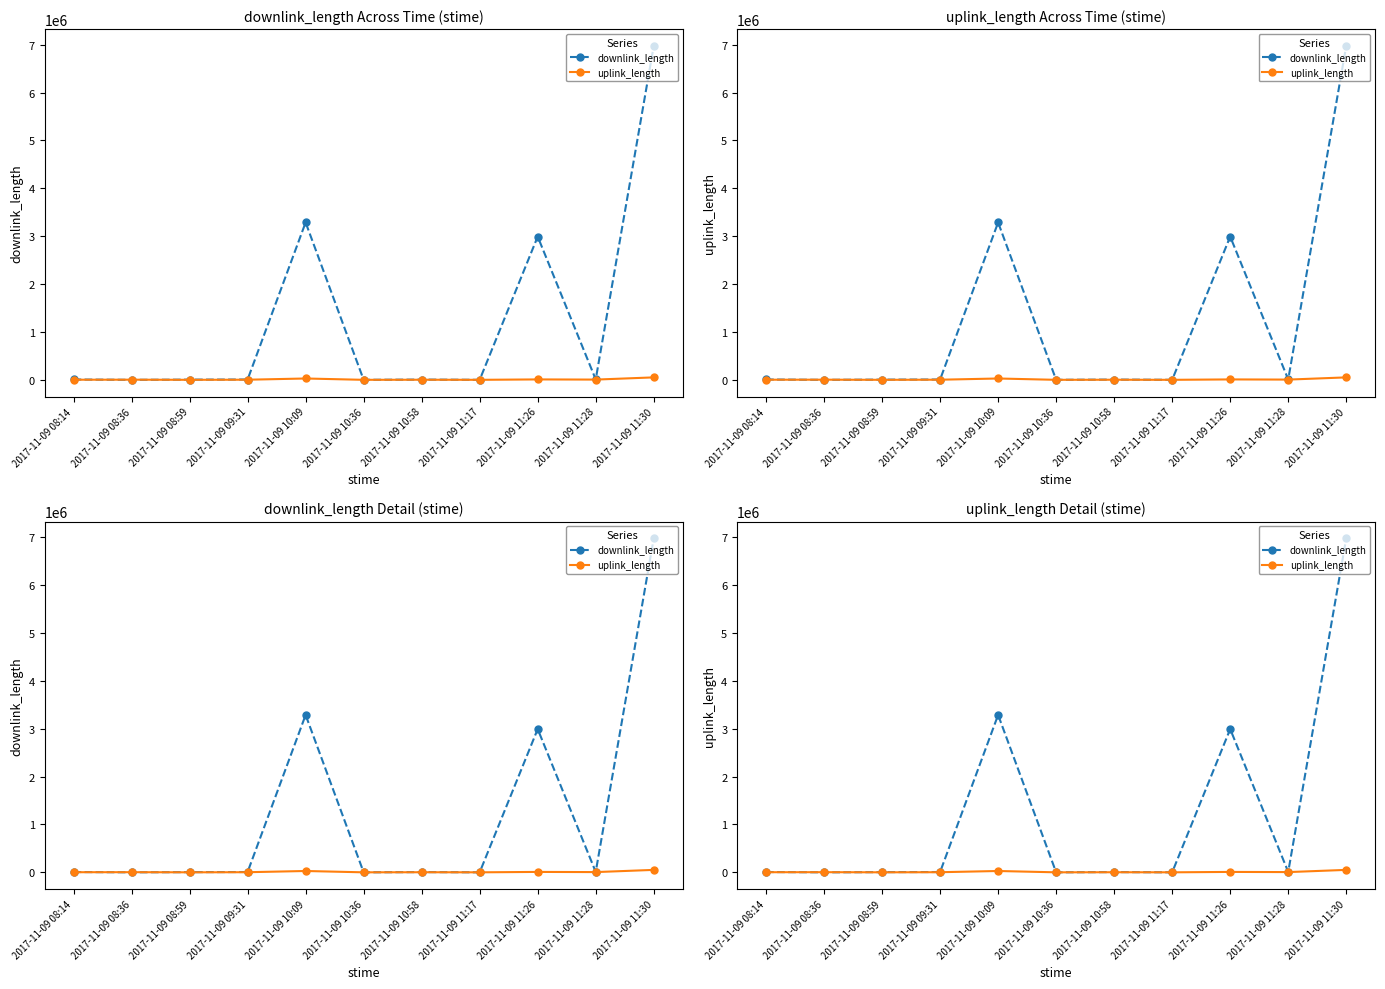

What is the value of the downlink_length point at the 3rd from the left?

4244